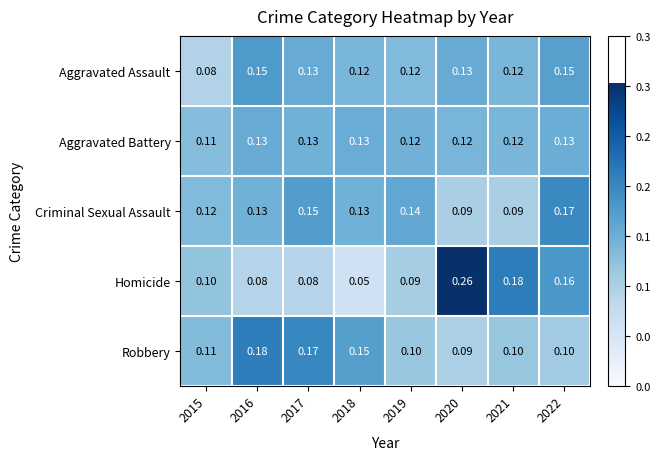

Which series has the widest spread of values?

Homicide